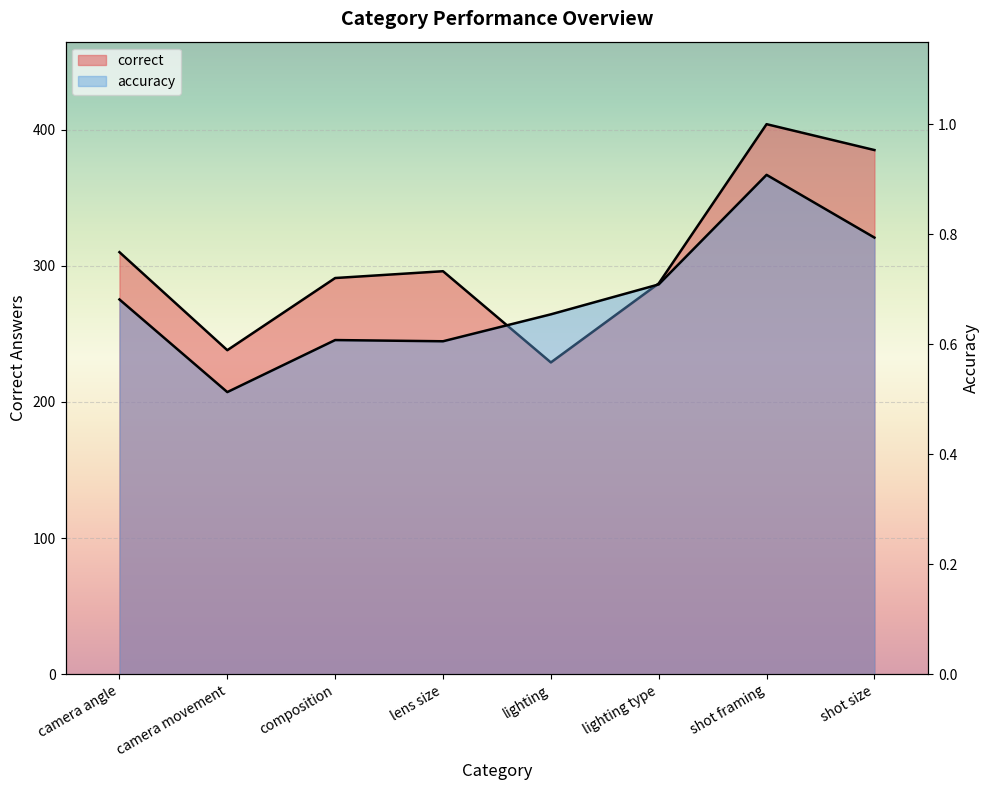

What is the value of the accuracy point at the 7th from the left?

0.9